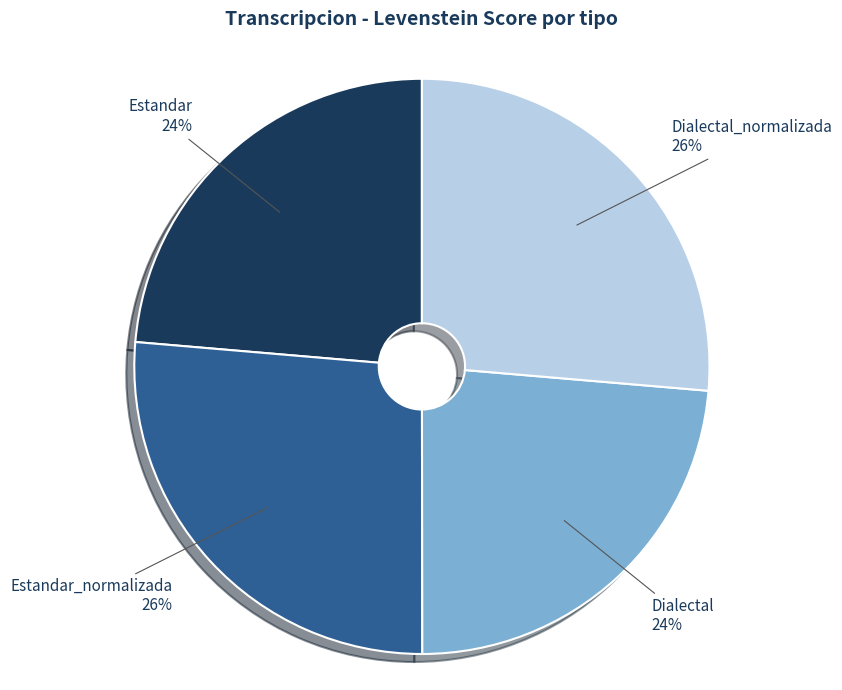

Is there any slice that represents more than half of the pie?

No